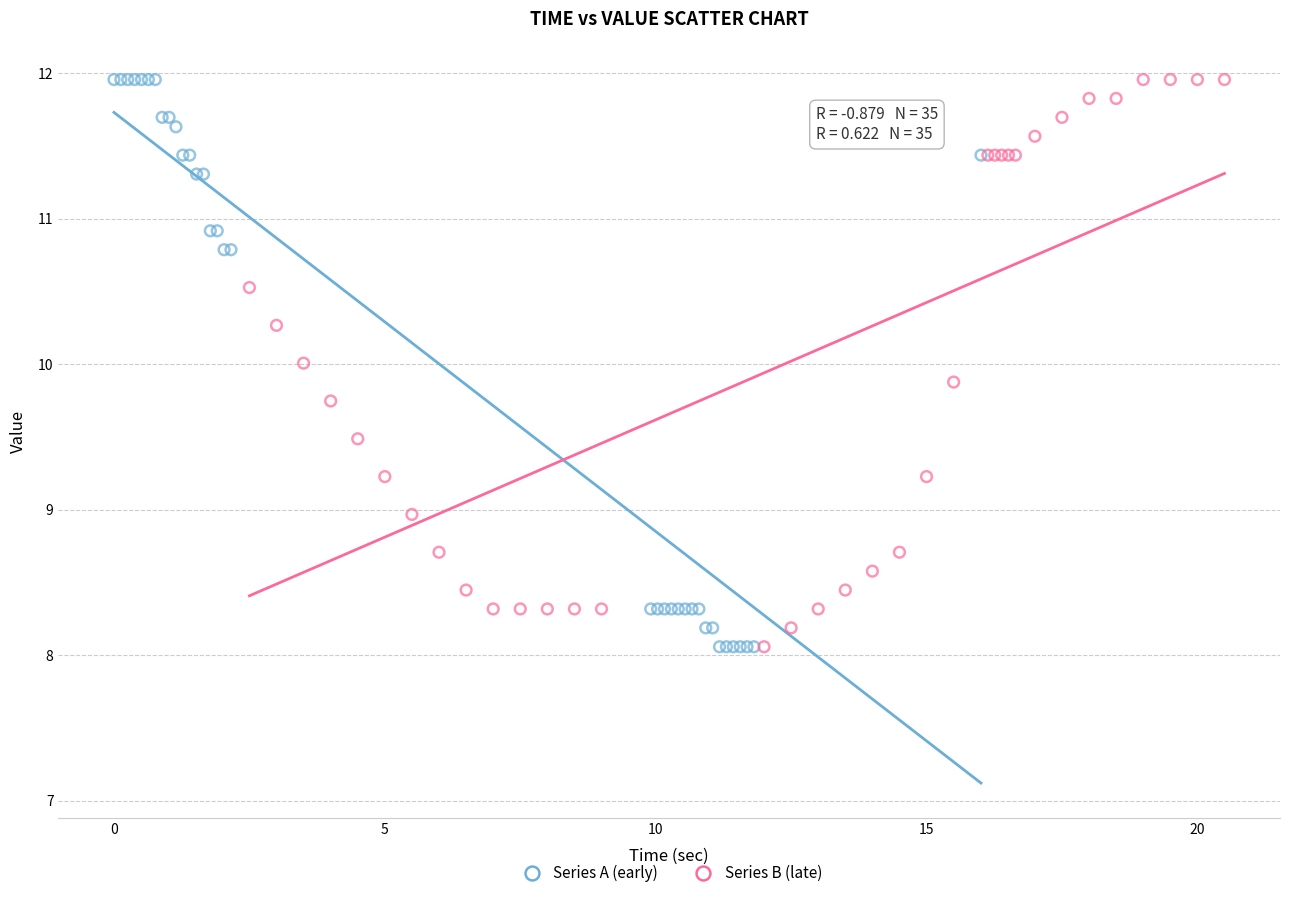

What are all the series names shown in the legend?

Series A (early), Series B (late)